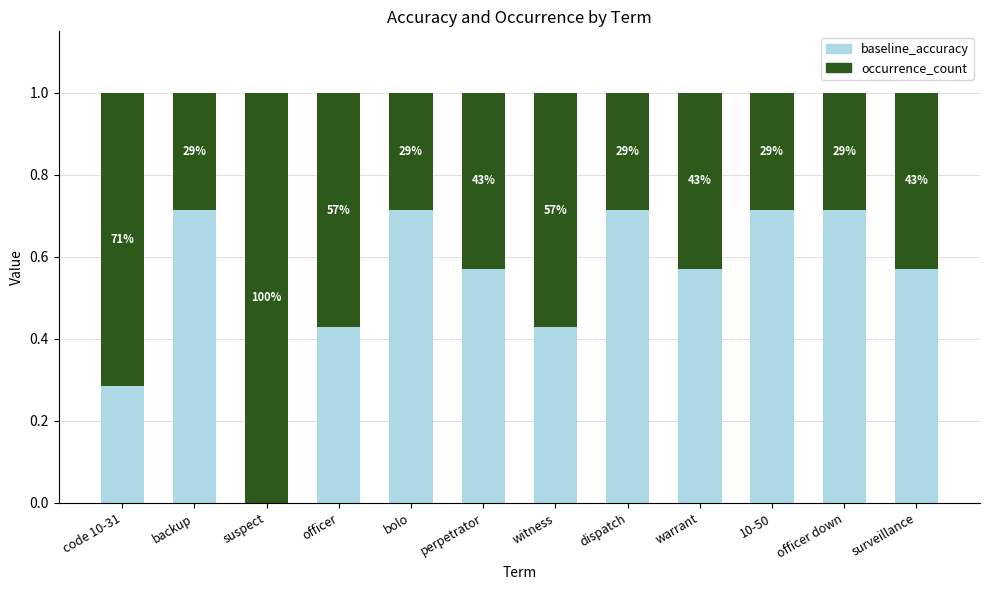

Count the occurrence_count values in the range 0 to 1.

12